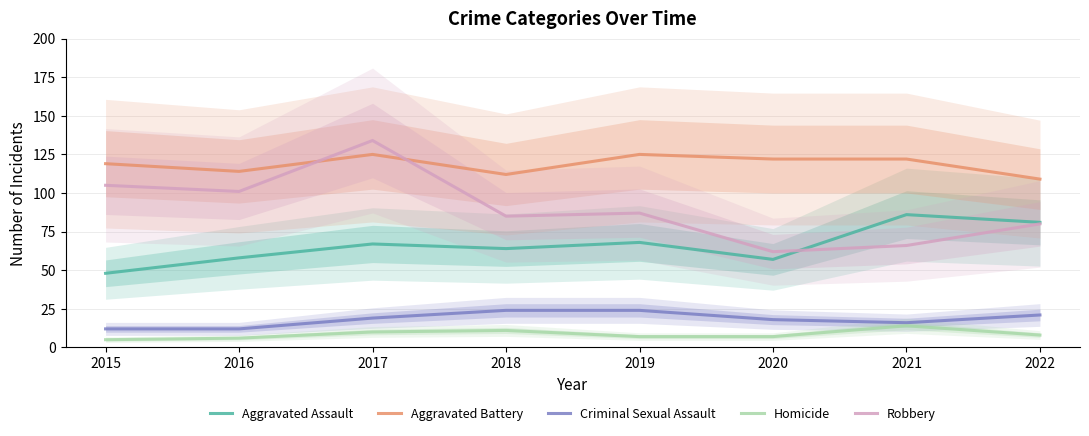

Reading right to left, extract all data points from this chart.

Aggravated Assault: 2022=81	2021=86	2020=57	2019=68	2018=64	2017=67	2016=58	2015=48
Aggravated Battery: 2022=109	2021=122	2020=122	2019=125	2018=112	2017=125	2016=114	2015=119
Criminal Sexual Assault: 2022=21	2021=16	2020=18	2019=24	2018=24	2017=19	2016=12	2015=12
Homicide: 2022=8	2021=14	2020=7	2019=7	2018=11	2017=10	2016=6	2015=5
Robbery: 2022=80	2021=66	2020=62	2019=87	2018=85	2017=134	2016=101	2015=105